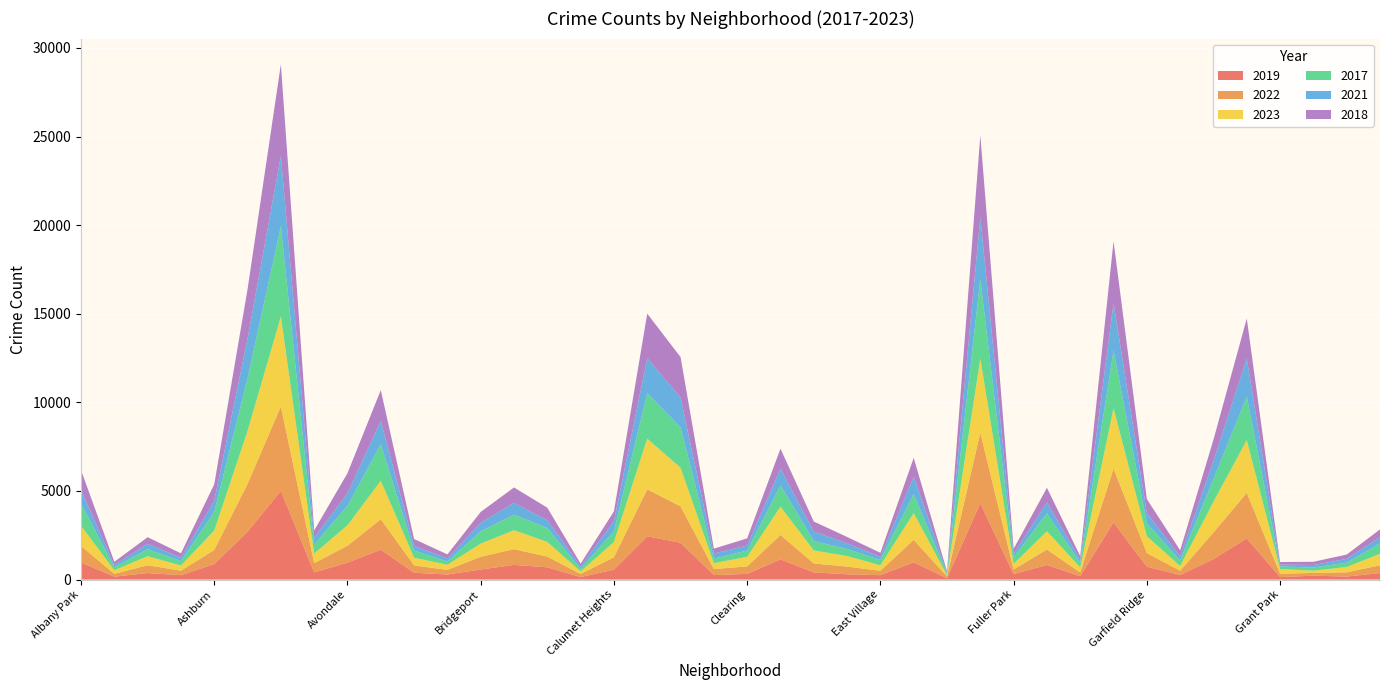

Reading left to right, list all the values displayed in this chart.

2019: 968	166	368	249	872	2700	5008	405	957	1687	385	287	568	828	694	142	561	2441	2079	253	322	1140	406	298	248	972	77	4309	308	825	189	3226	728	261	1153	2328	138	220	171	365
2022: 926	157	440	251	797	2702	4761	522	953	1720	414	258	722	888	599	175	698	2651	2053	338	422	1380	504	433	250	1269	99	3981	263	871	210	3035	766	236	1503	2566	192	154	239	441
2023: 1142	202	515	291	1101	2984	5075	541	1153	2168	437	289	740	1070	828	145	859	2861	2178	335	538	1593	735	596	307	1511	71	4178	314	1031	284	3404	950	268	1736	2972	261	129	299	645
2017: 1252	171	391	250	1053	2973	5096	508	1107	2066	403	188	697	878	795	145	620	2566	2288	253	360	1201	531	397	296	1082	87	4471	365	1019	265	3257	743	311	1281	2456	154	176	246	589
2021: 767	123	303	193	629	2237	3970	395	692	1312	264	173	474	664	435	130	559	1974	1675	293	274	943	530	326	180	969	62	3518	200	613	170	2686	565	233	1015	2160	104	140	217	350
2018: 1117	184	374	248	924	2787	5163	401	1142	1736	386	224	616	870	704	160	554	2513	2281	273	409	1131	571	354	230	1063	75	4608	289	817	202	3485	789	342	1205	2249	141	185	240	442